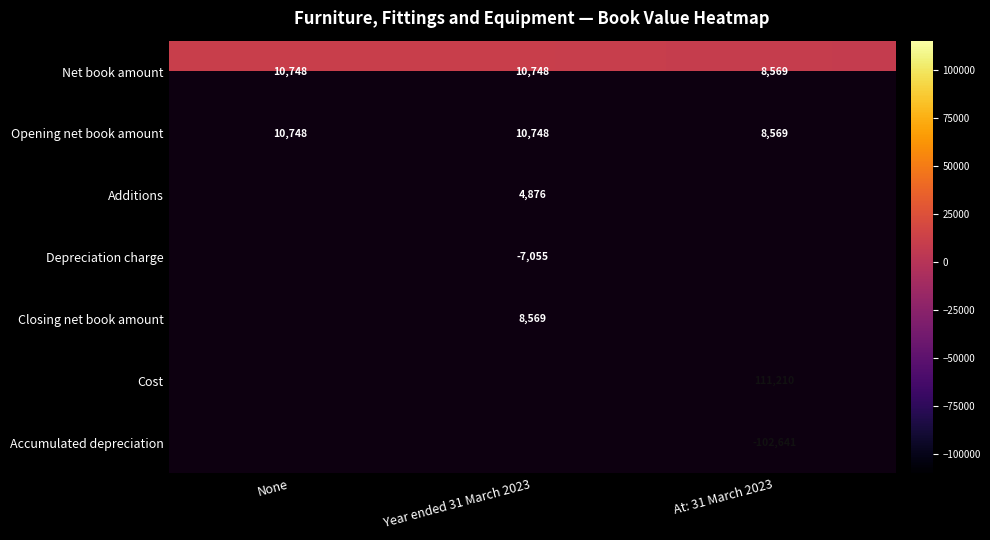

What is the difference between the maximum and minimum values in the Net book amount series?

2179